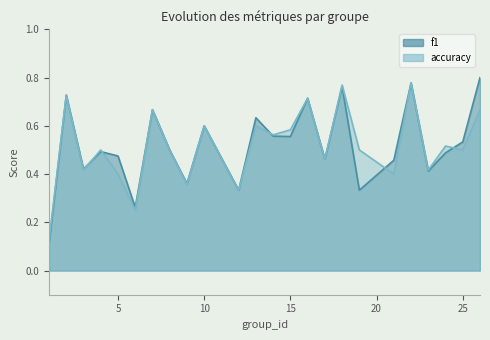

Where is the first local minimum for accuracy?

3